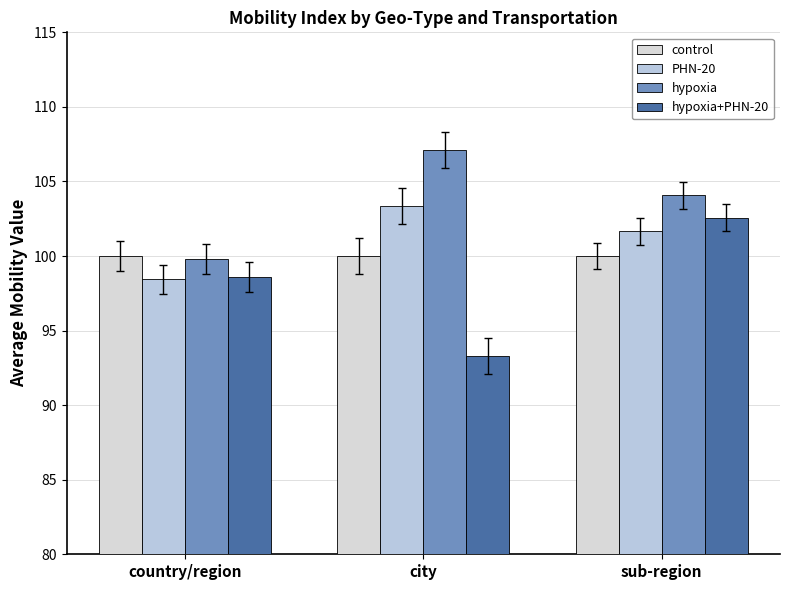

Is it true that hypoxia equals 104.1 at sub-region?

True